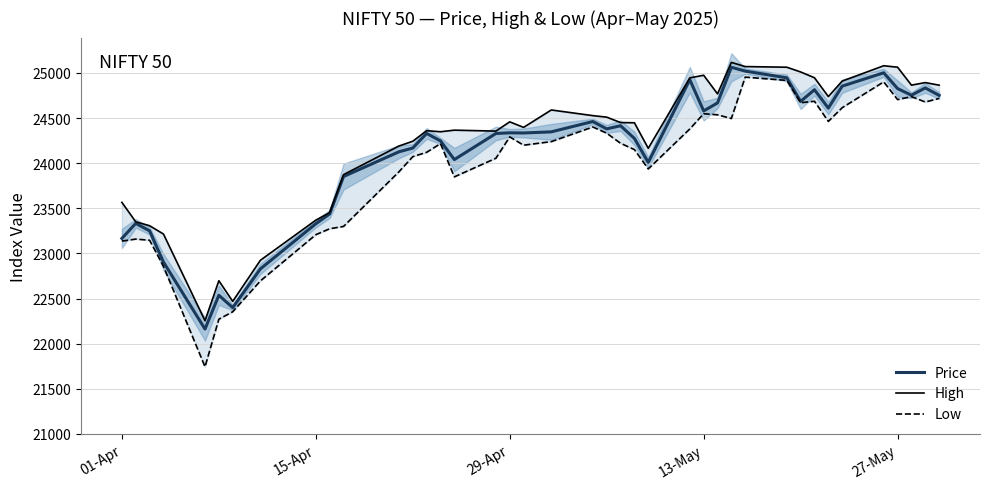

Which series has the largest total across all categories?

High